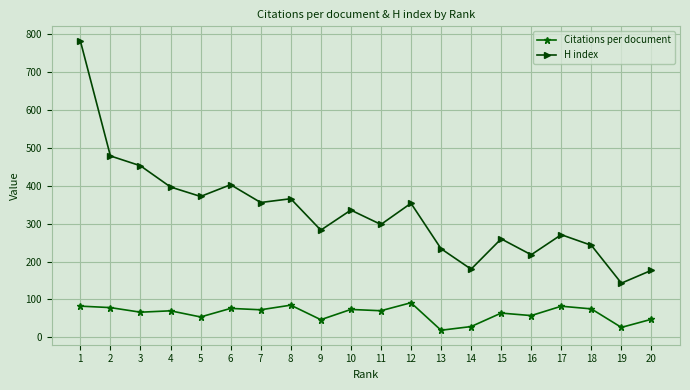

What is the difference between the H index values at 12 and 4?

43.0